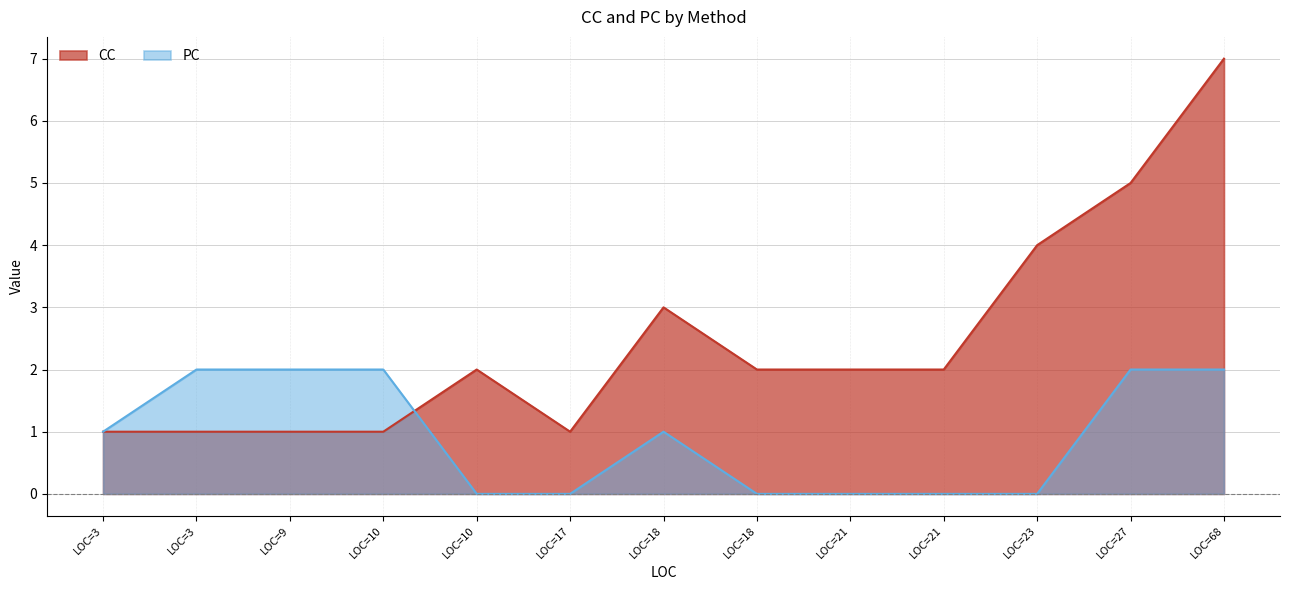

What are all the series names shown in the legend?

CC, PC